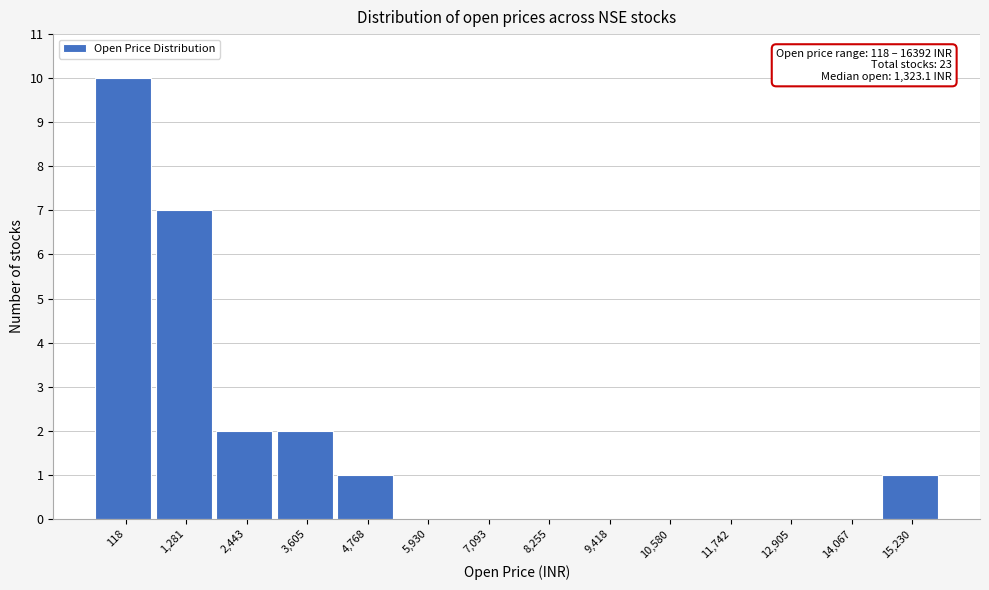

Reading right to left, transcribe all the data shown in this chart.

15,230=1	14,067=0	12,905=0	11,742=0	10,580=0	9,418=0	8,255=0	7,093=0	5,930=0	4,768=1	3,605=2	2,443=2	1,281=7	118=10